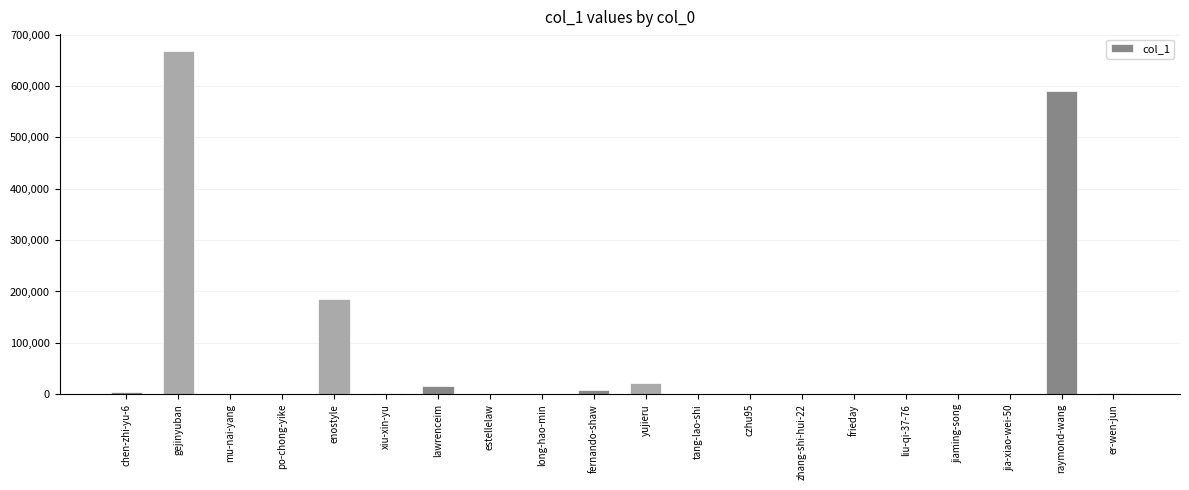

Which label corresponds to the largest value in the chart?

gejinyuban